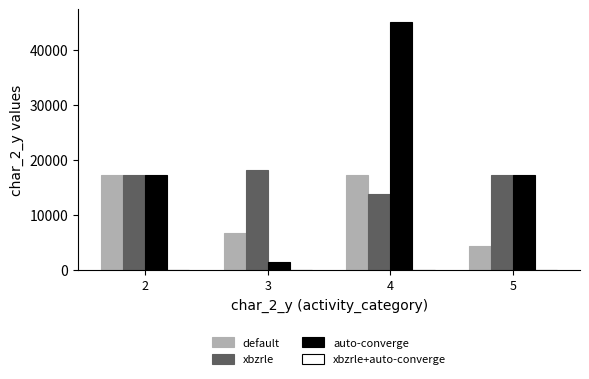

At which category is the sum across all series the highest?

4